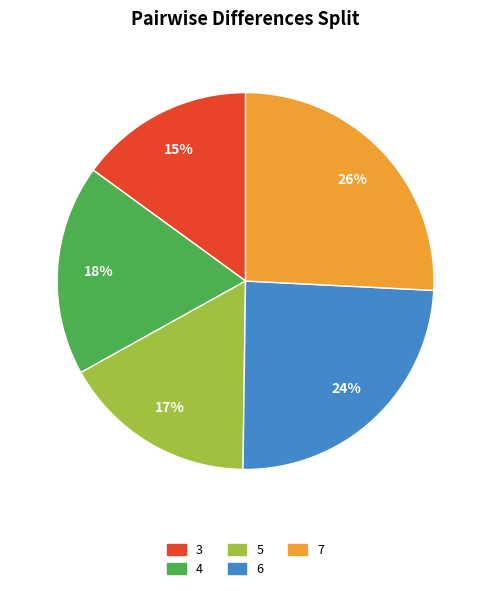

Do 5 and 6 together represent more than half of the pie?

No